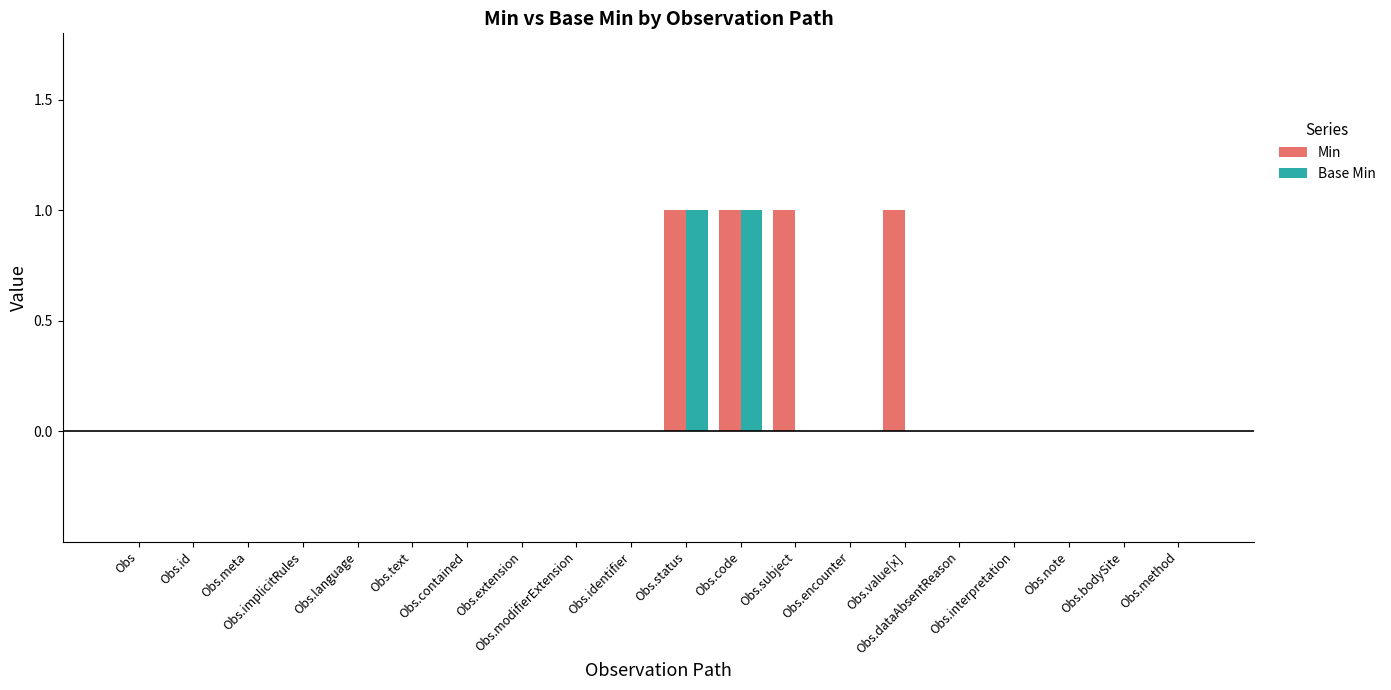

At which label does Base Min reach its minimum?

Obs